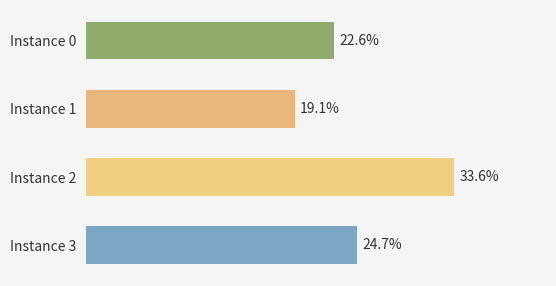

At which category does the chart reach its minimum across all series?

Instance 1